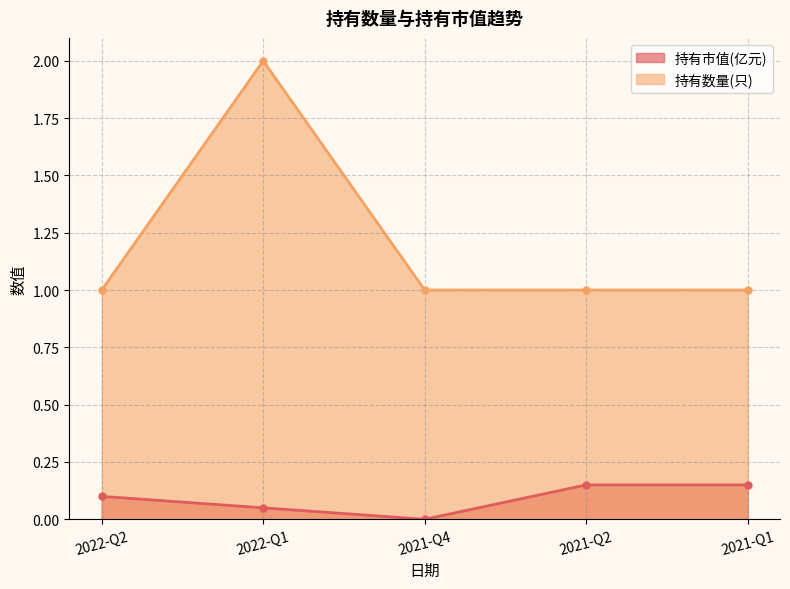

What value does the 持有数量(只) series have at 2022-Q1?

2.0